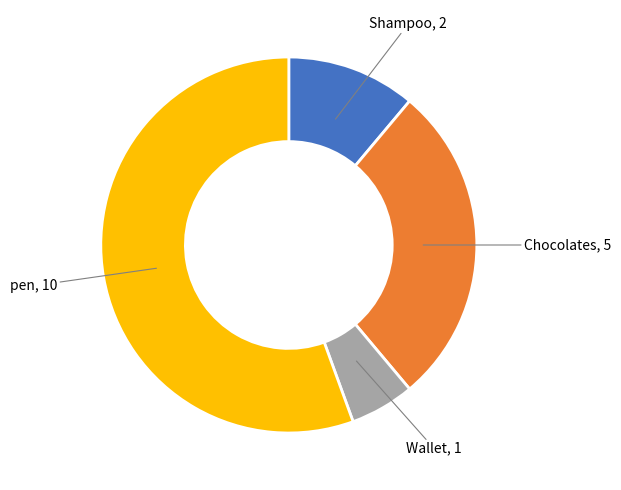

Does any single category account for the majority?

Yes